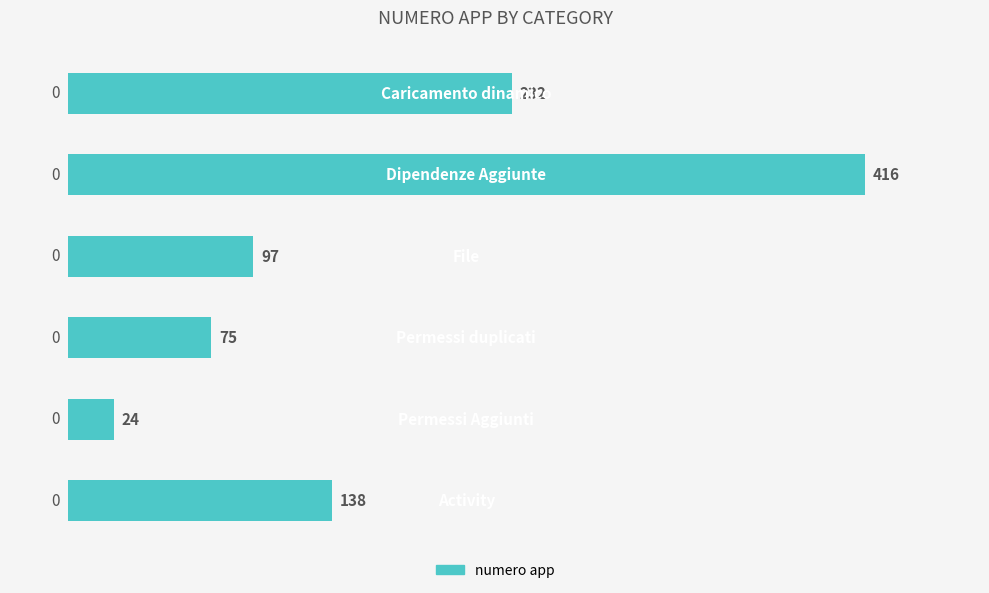

What is the difference between the maximum and second lowest values?

341